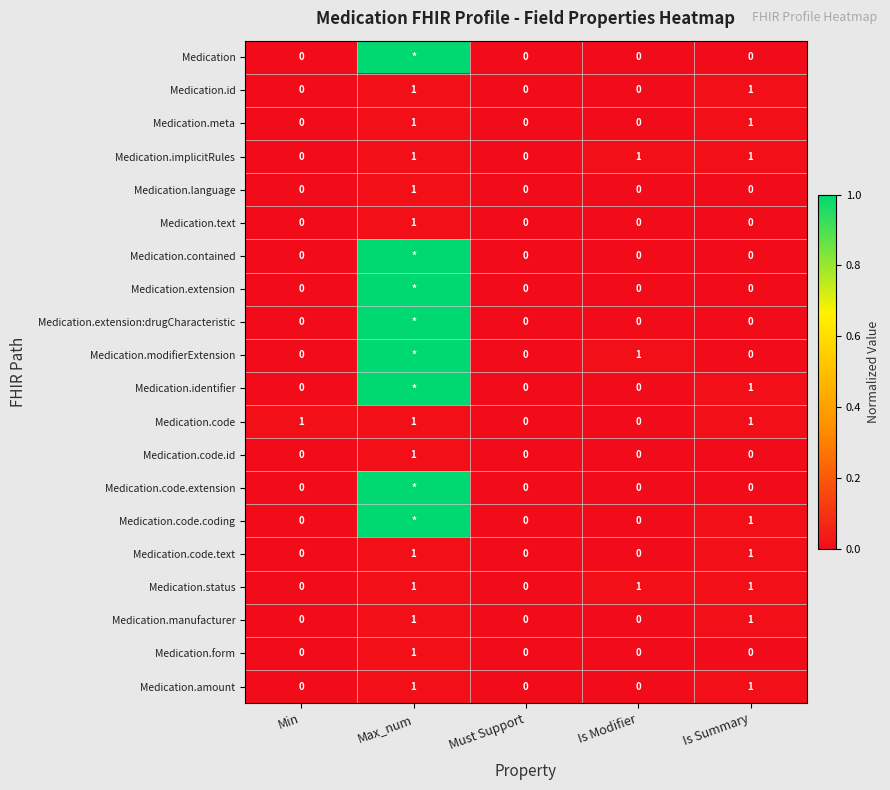

What is the total value across all series at Min?

1.0